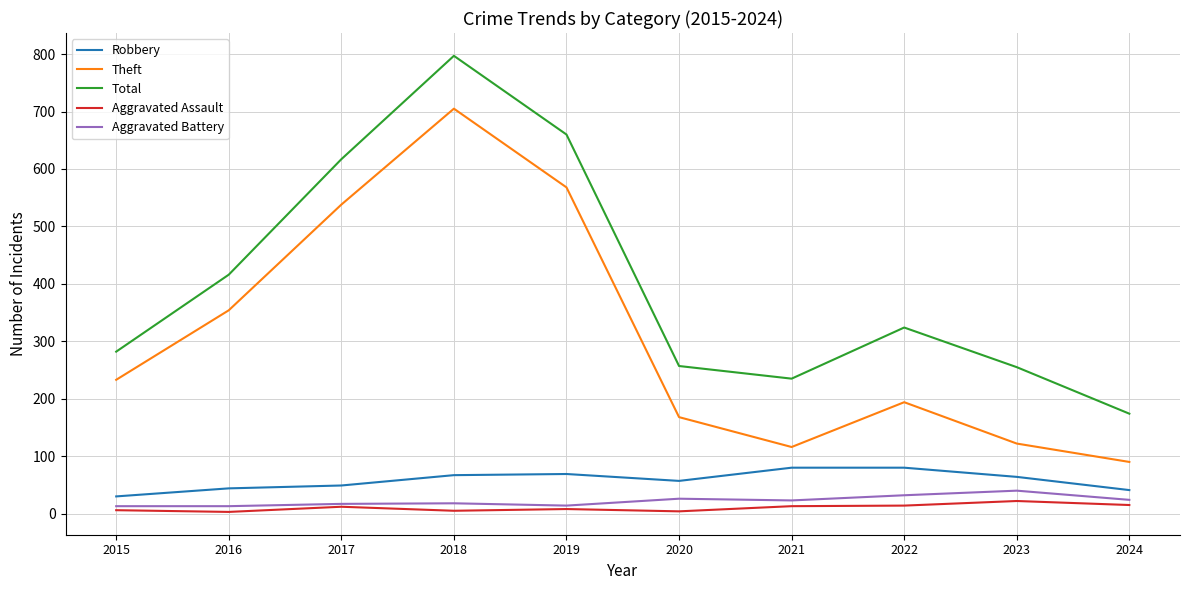

At which label is Total closest to 485?

2016